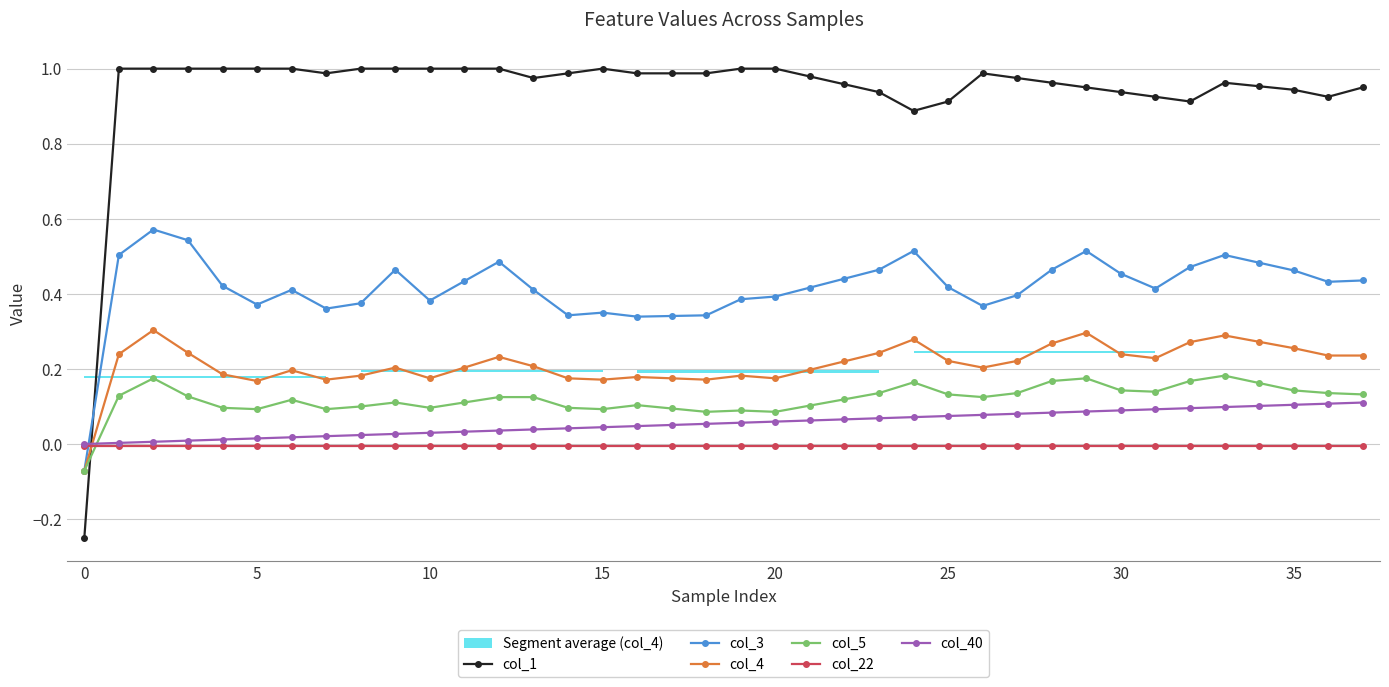

How many interior local valleys does the col_5 series have?

8